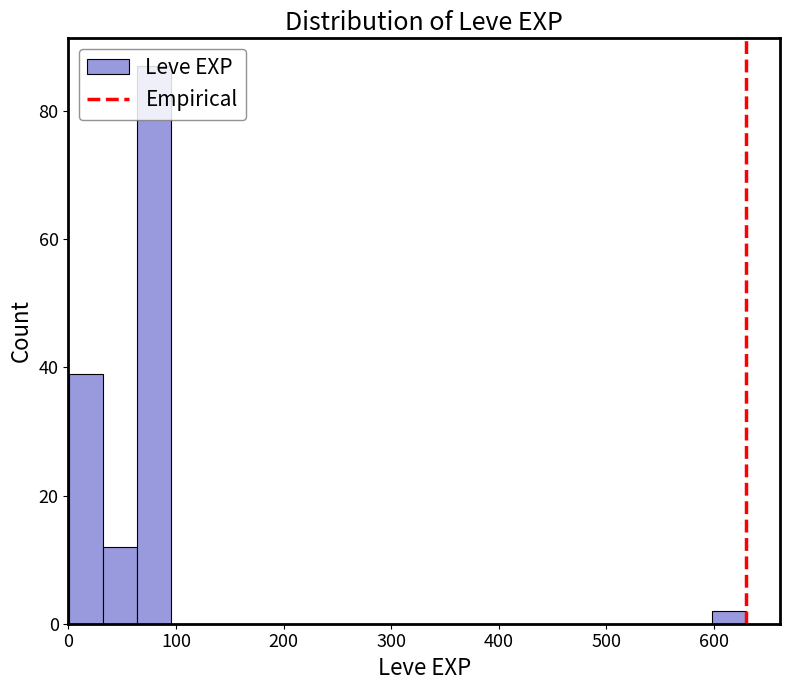

Around what value on the x-axis is the tallest bar? Give the approximate position of its centre, as read against the axis.

80